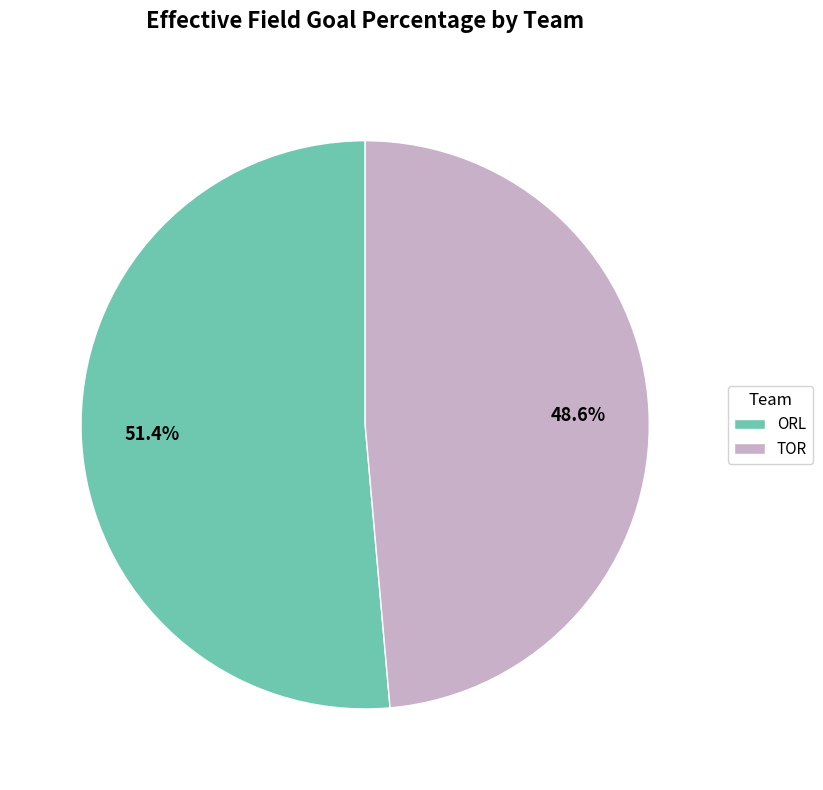

The TOR slice represents 42% of the pie. True or false?

False